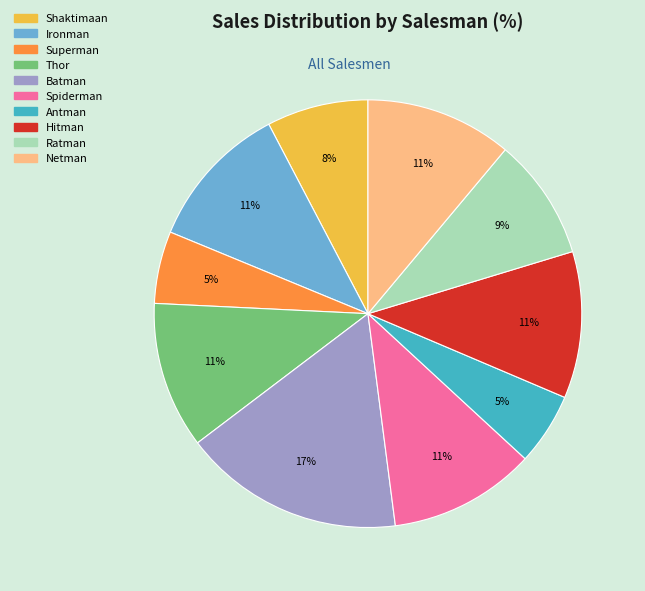

How many segments does this pie chart have?

10